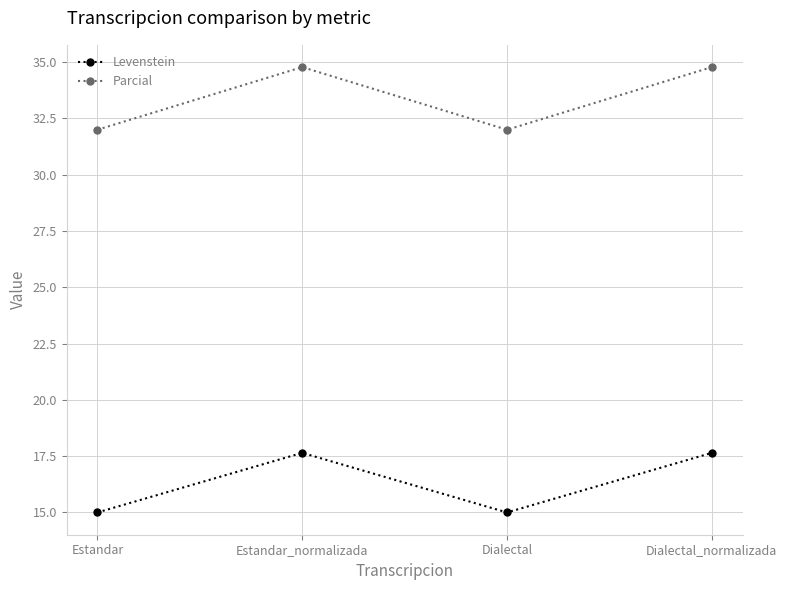

Between Dialectal and Dialectal_normalizada, which series saw the biggest shift?

Parcial